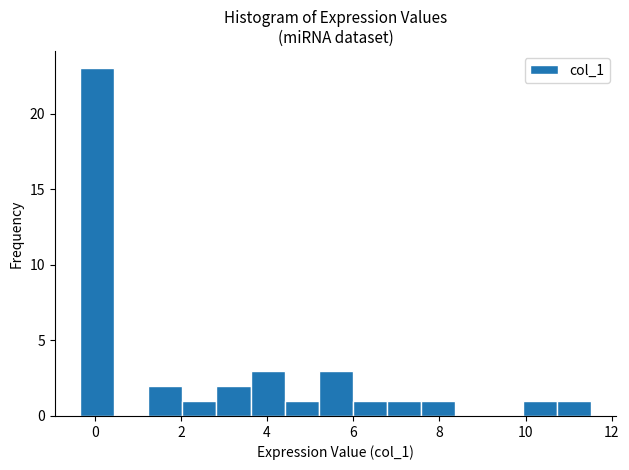

Read against the x-axis, roughly where is the centre of the tallest bar?

0.0